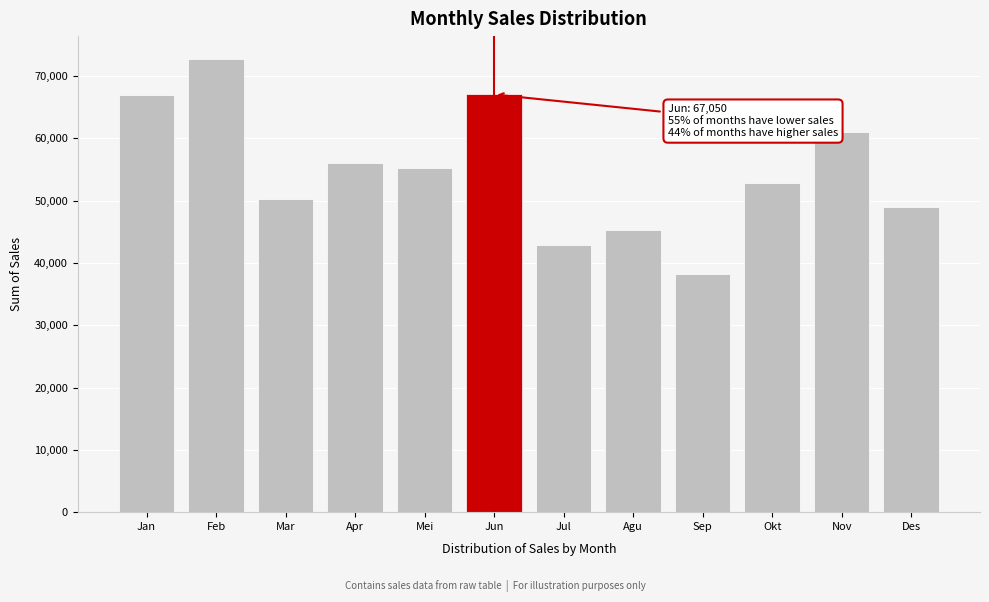

True or false: the data shows 61034 at Nov.

True